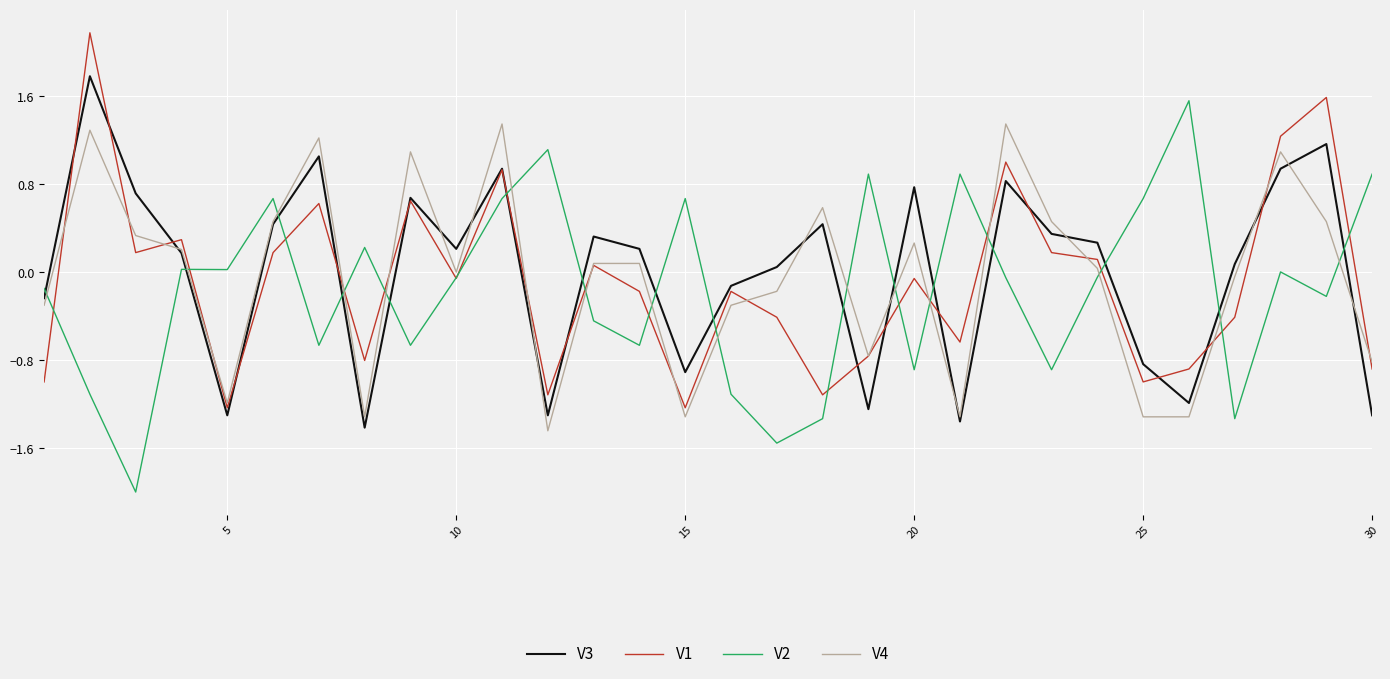

What is the maximum value shown in the chart?

2.2